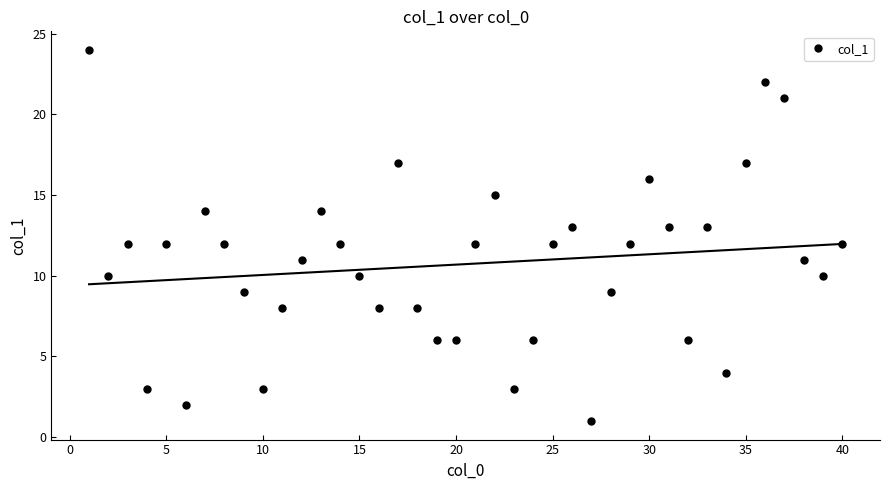

Is it true that col_1 equals 21 at 40?

False